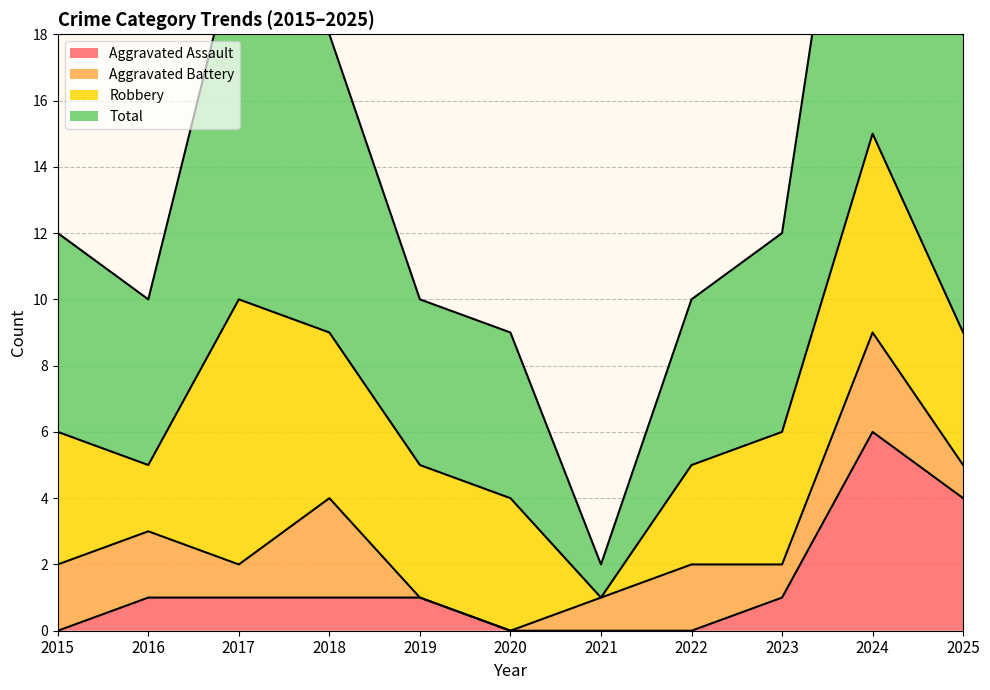

Count the Aggravated Assault values in the range 0 to 1.

9